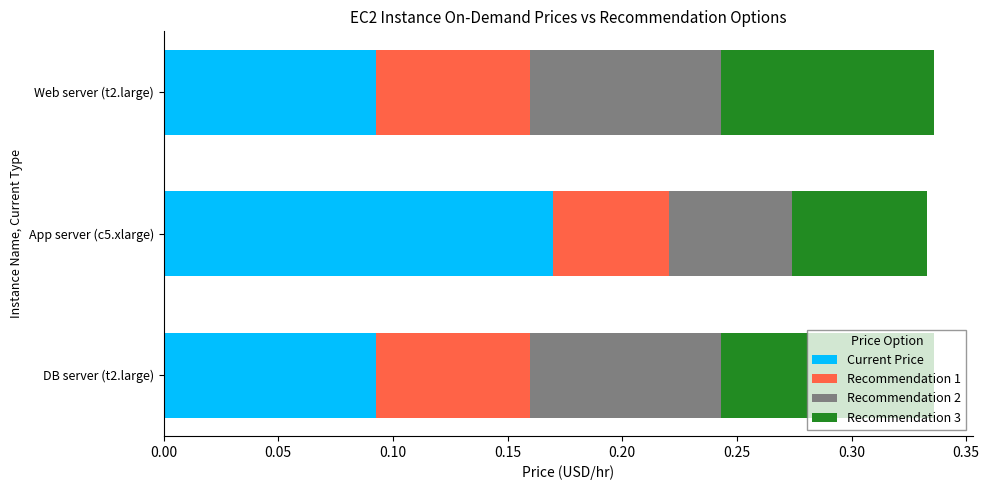

What is the total value across all series at App server (c5.xlarge)?

0.3